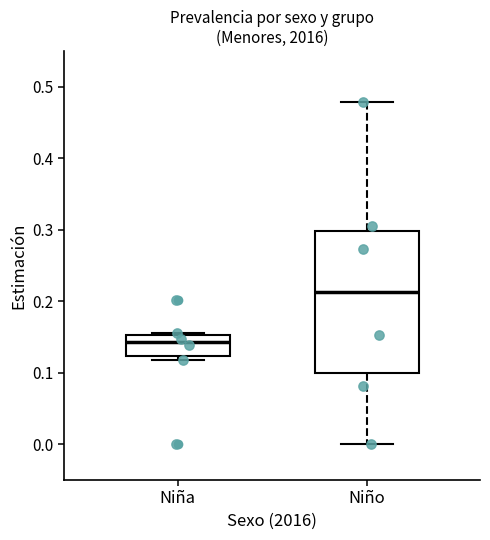

Which box is the tallest, from its lower edge to its upper edge?

Niño